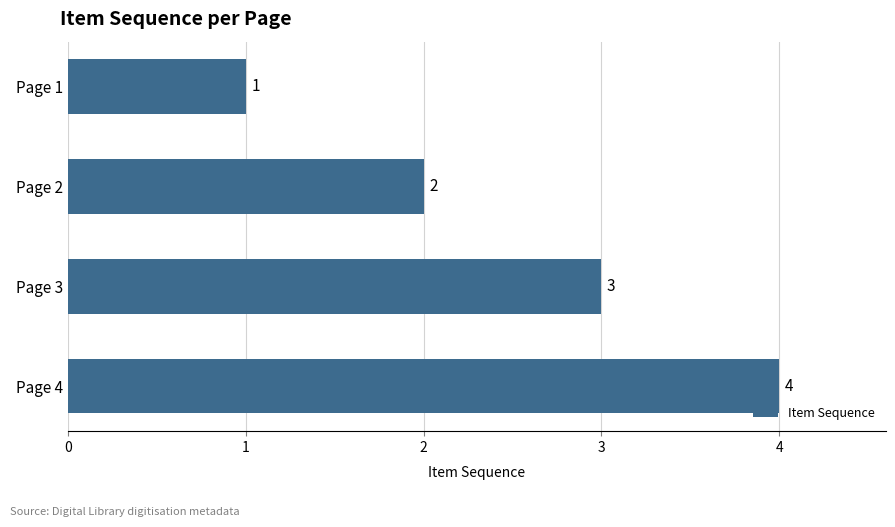

Which category has the lowest value across all series?

Page 1